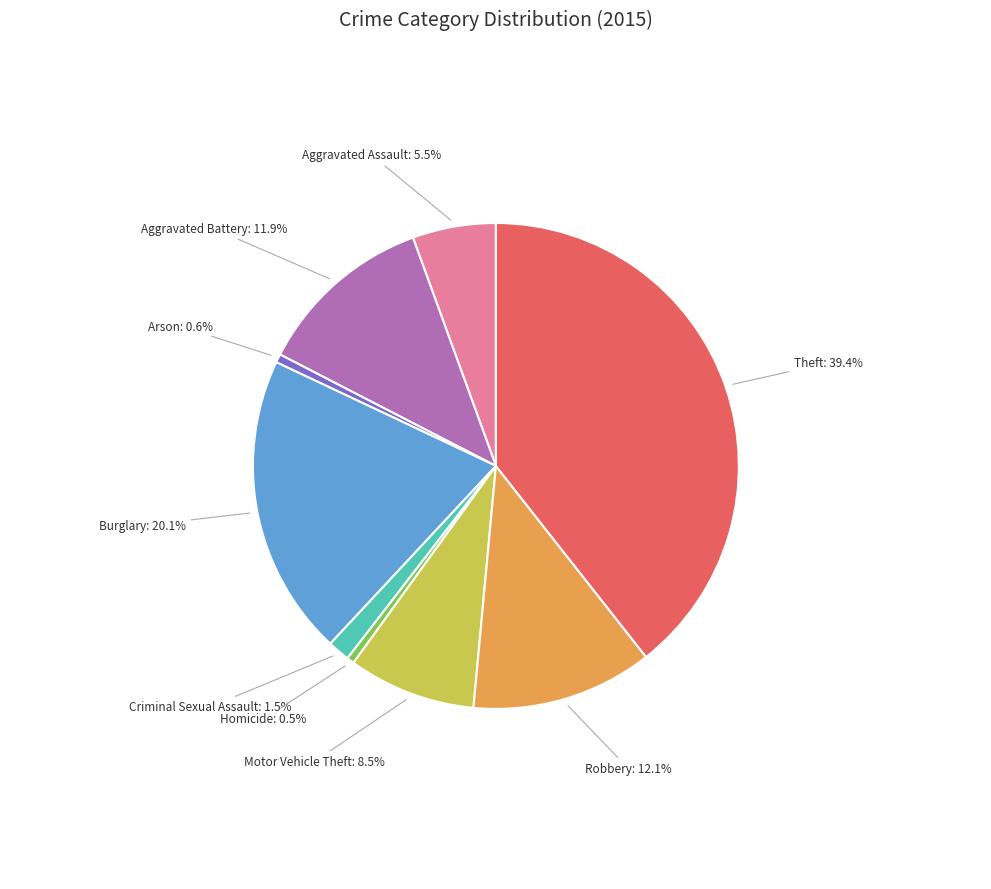

True or false: Burglary accounts for 7% of the total.

False